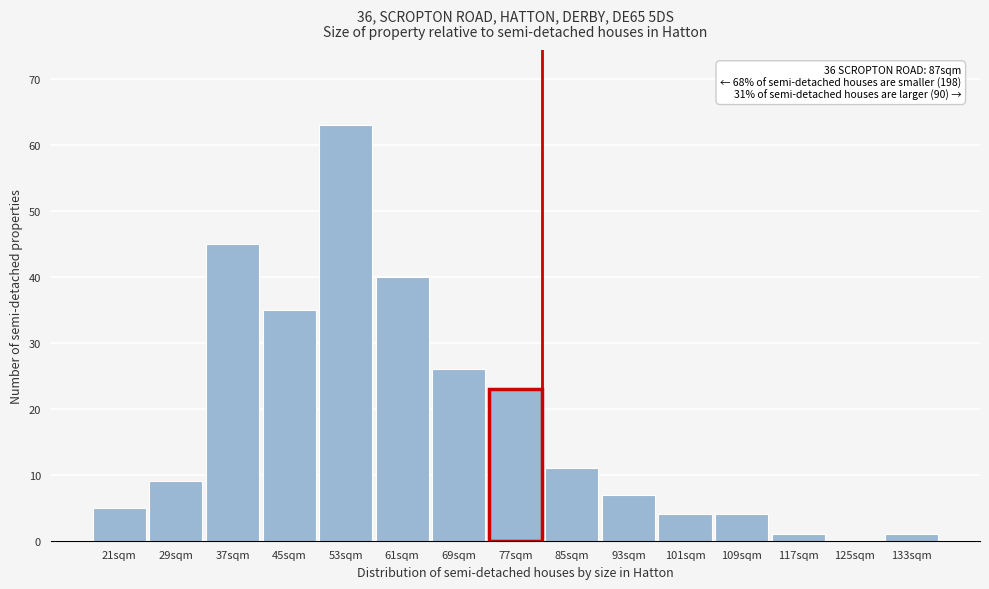

Reading right to left, what are all the values shown in this chart?

133sqm=1	125sqm=0	117sqm=1	109sqm=4	101sqm=4	93sqm=7	85sqm=11	77sqm=23	69sqm=26	61sqm=40	53sqm=63	45sqm=35	37sqm=45	29sqm=9	21sqm=5